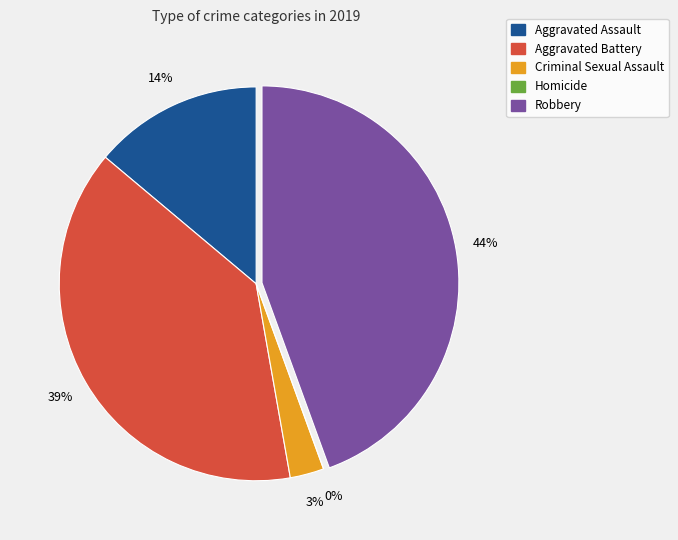

The Homicide slice represents 0% of the pie. True or false?

True